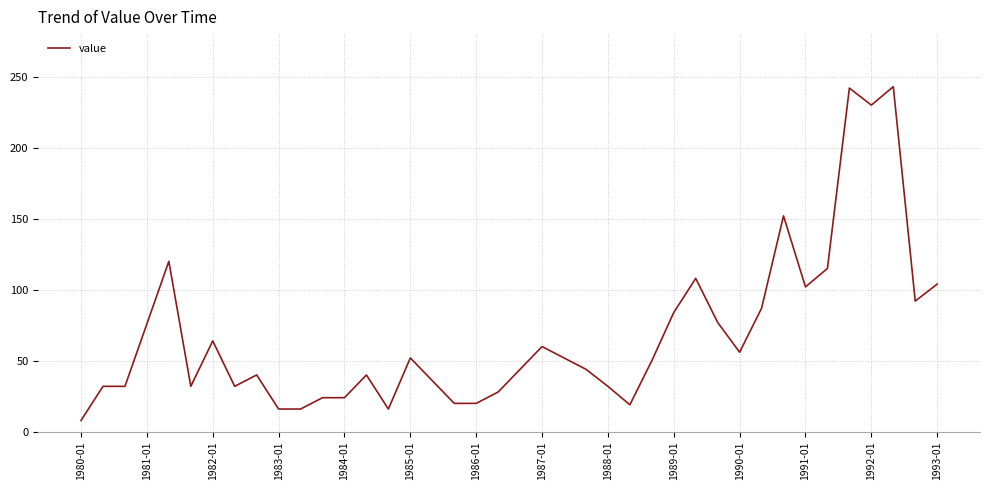

What is the greatest value displayed?

243